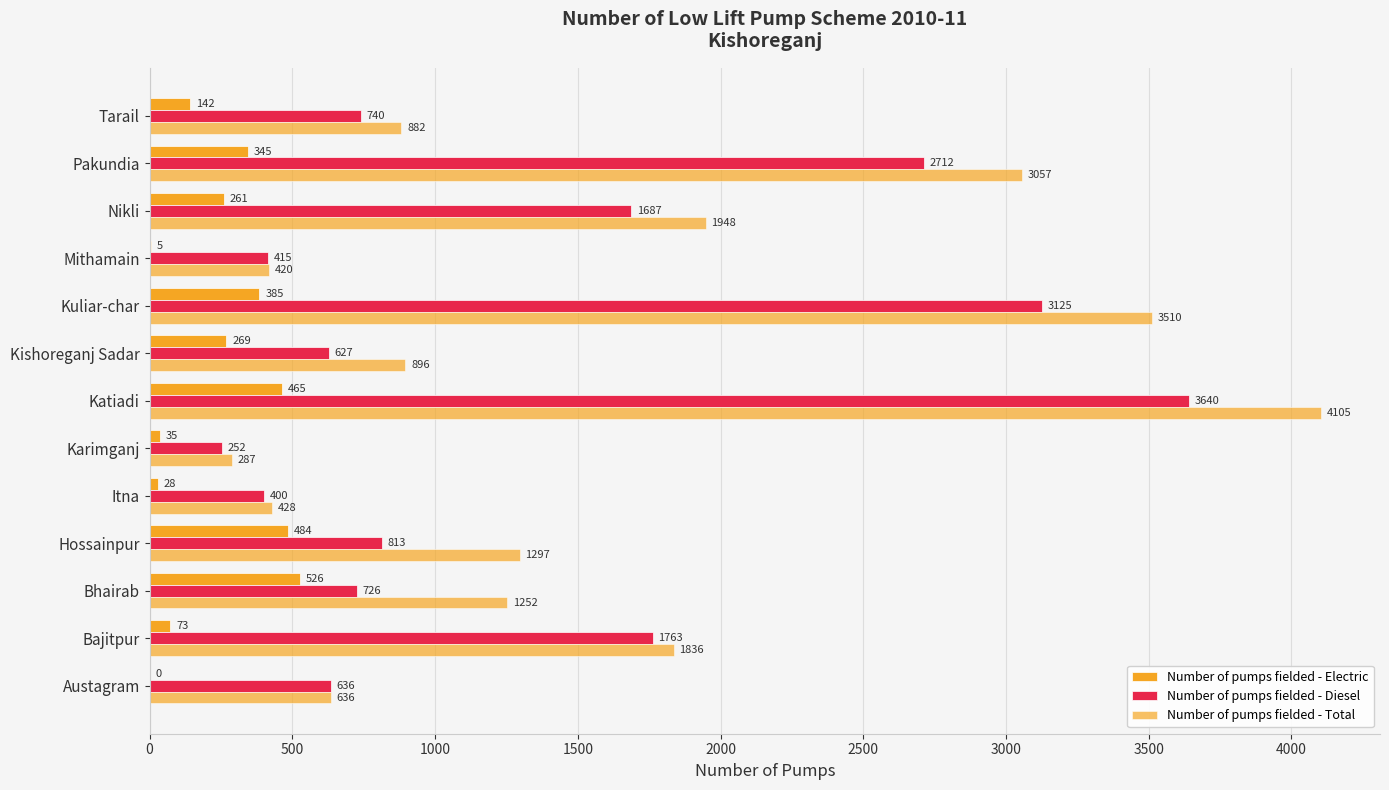

How many series are shown in this chart?

3